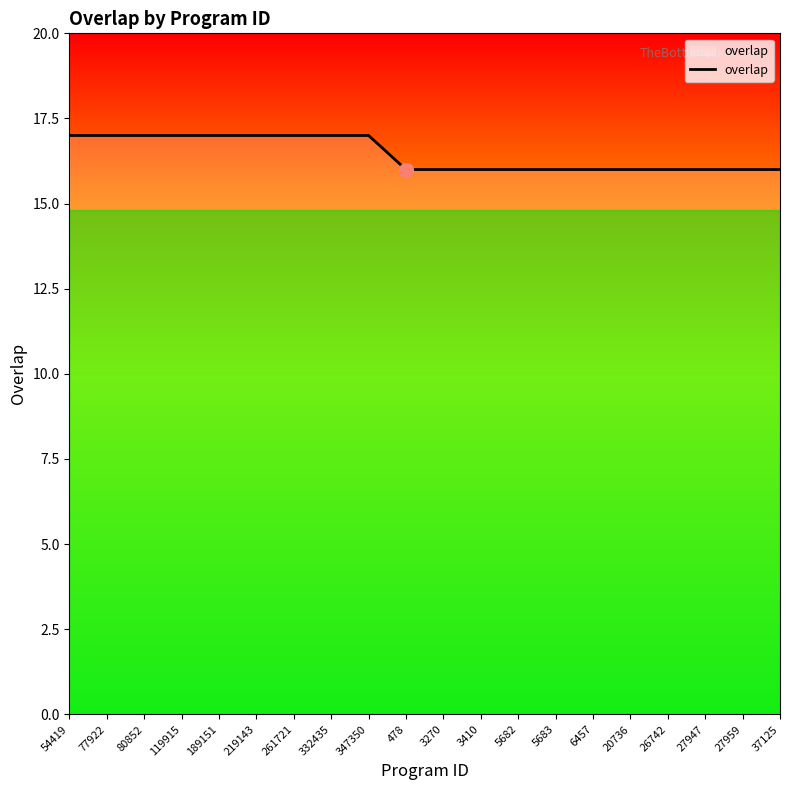

The chart shows a value of 23 at 26742. True or false?

False